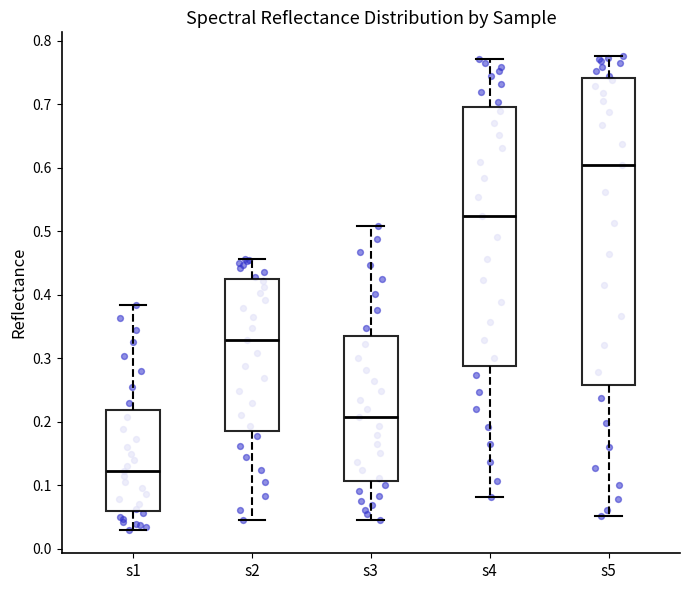

Comparing the boxes themselves (not the whiskers), which one is the tallest?

s5